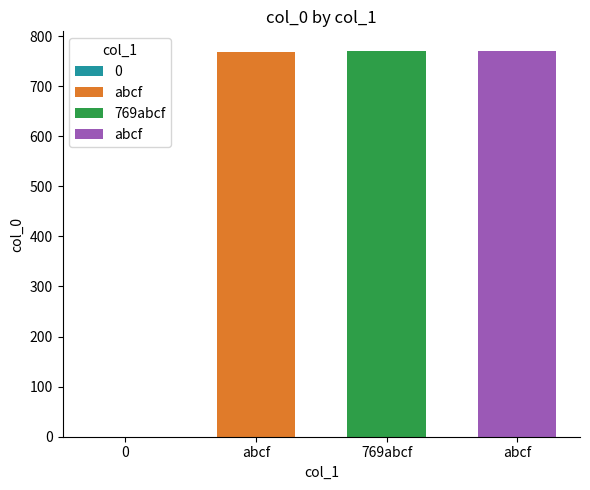

Is it true that the value at abcf is 771?

True